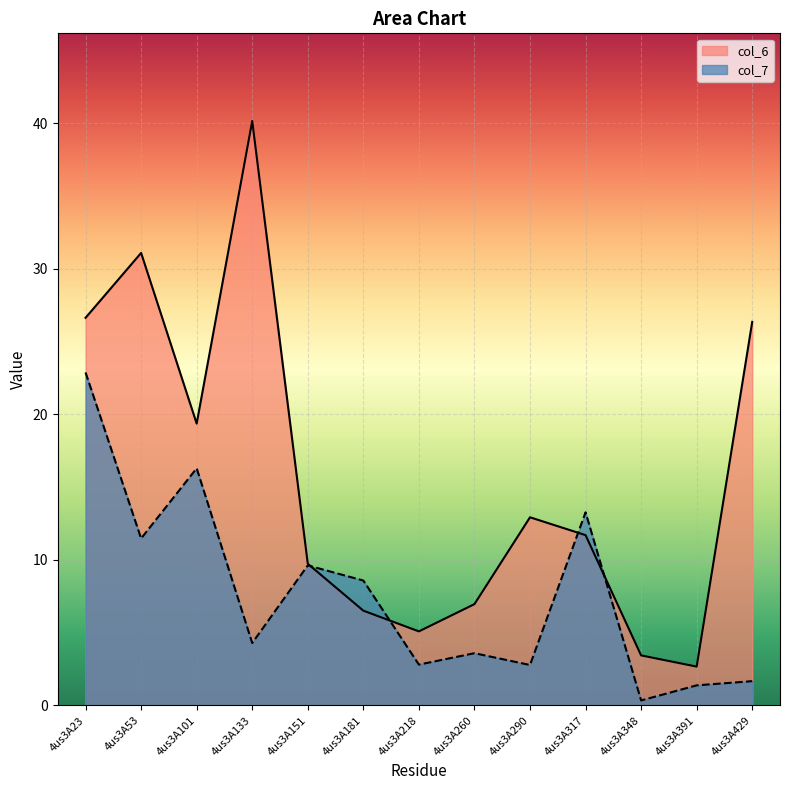

What is the maximum value for col_6?

40.2